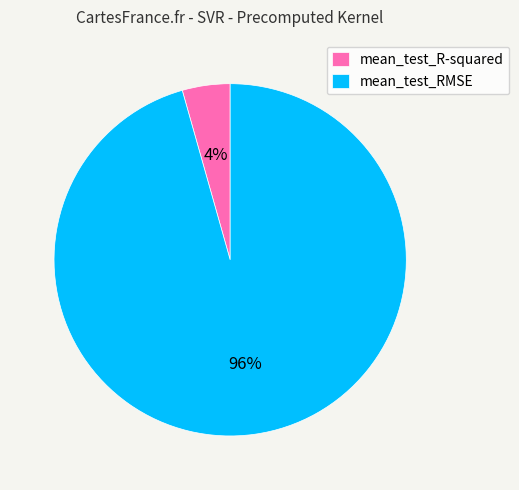

Which has a higher value, mean_test_RMSE or mean_test_R-squared?

mean_test_RMSE